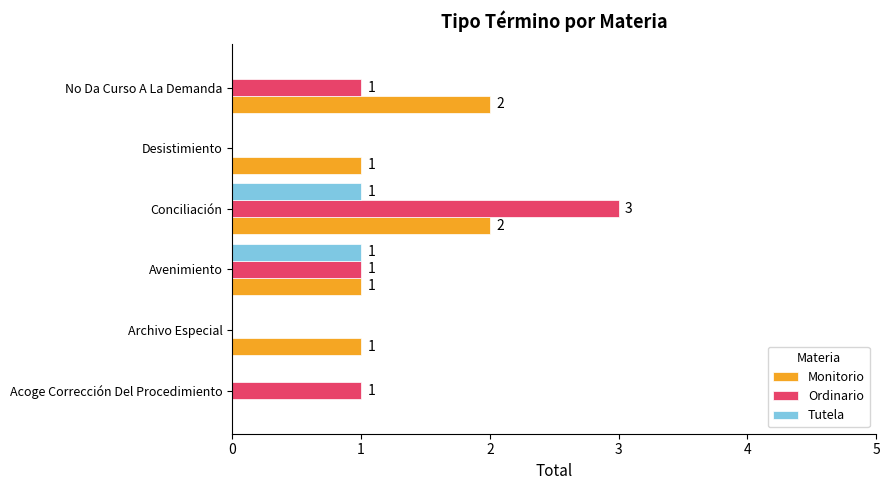

Is the value of Tutela at Desistimiento greater than the value of Ordinario at Acoge Corrección Del Procedimiento?

No